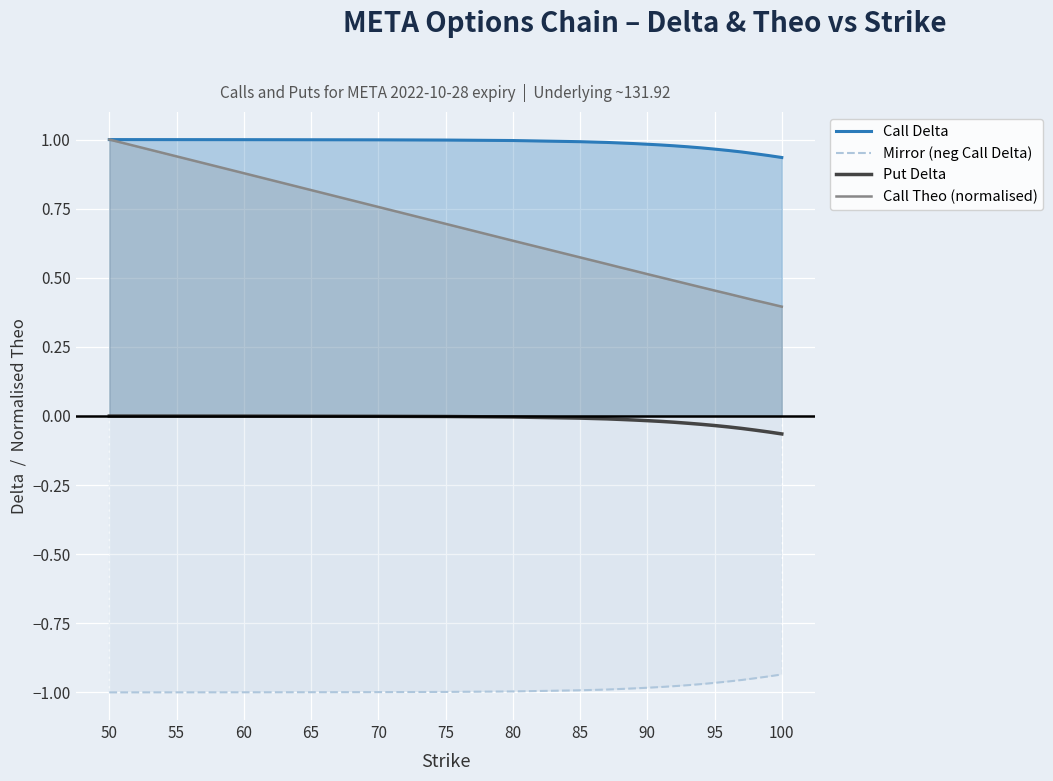

What are all the series names shown in the legend?

Call Delta, Mirror (neg Call Delta), Put Delta, Call Theo (normalised)